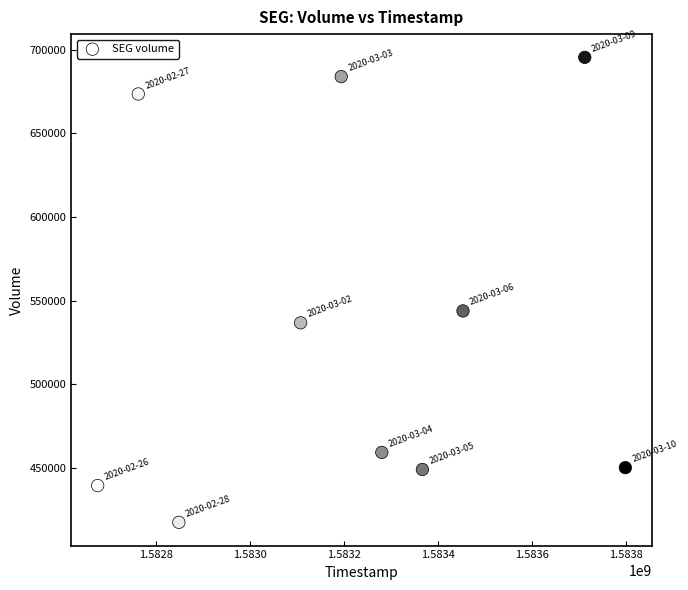

What is the range of X values (max minus min)?

1123200